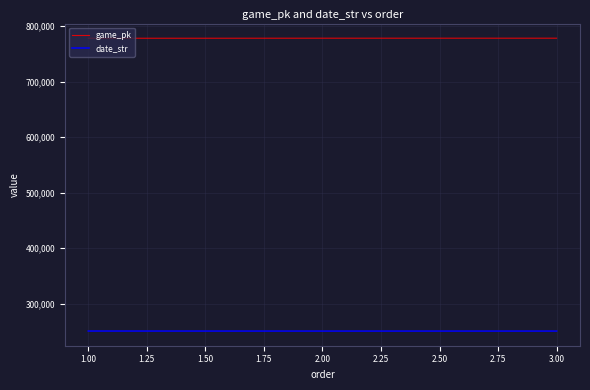

At which label does date_str first exceed 250424?

1.00